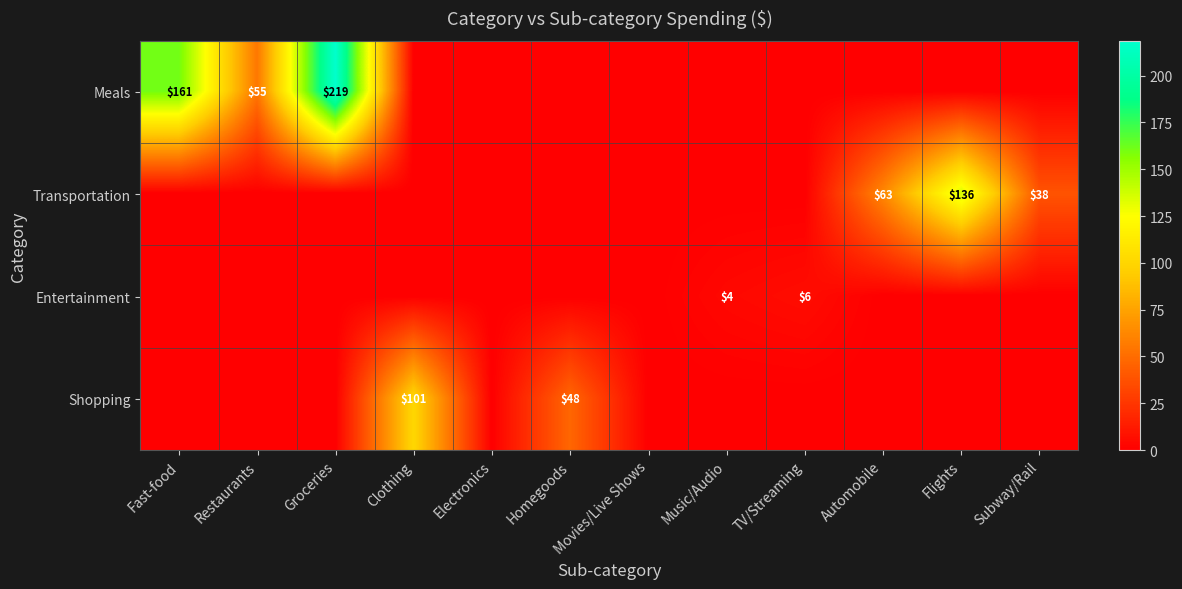

How many series are shown in this chart?

4